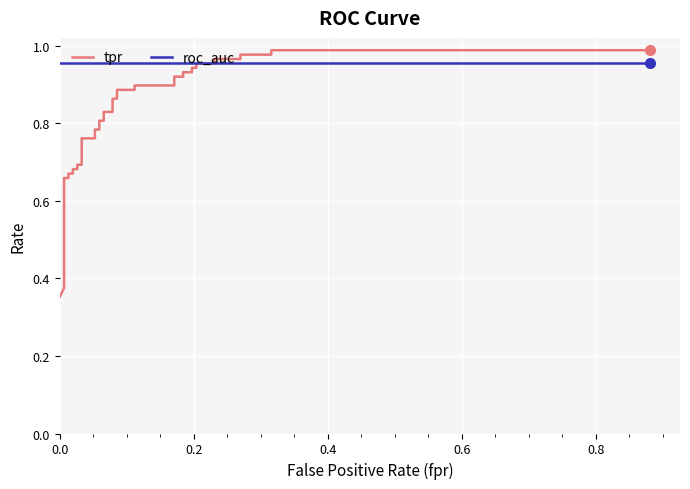

Count the number of data series in this chart.

2